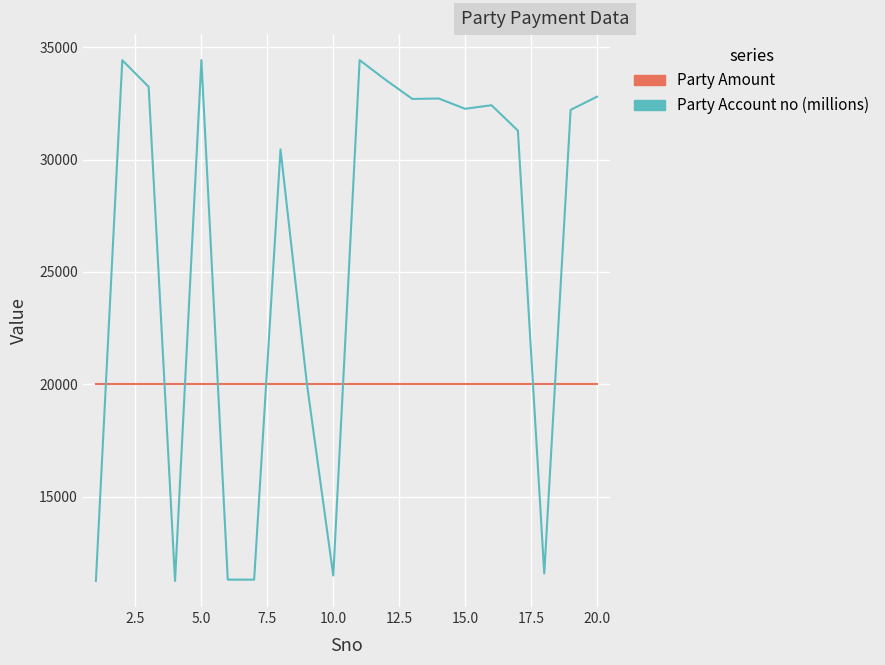

Which series ends up on top after the final intersection of Party Amount and Party Account no (millions)?

Party Account no (millions)